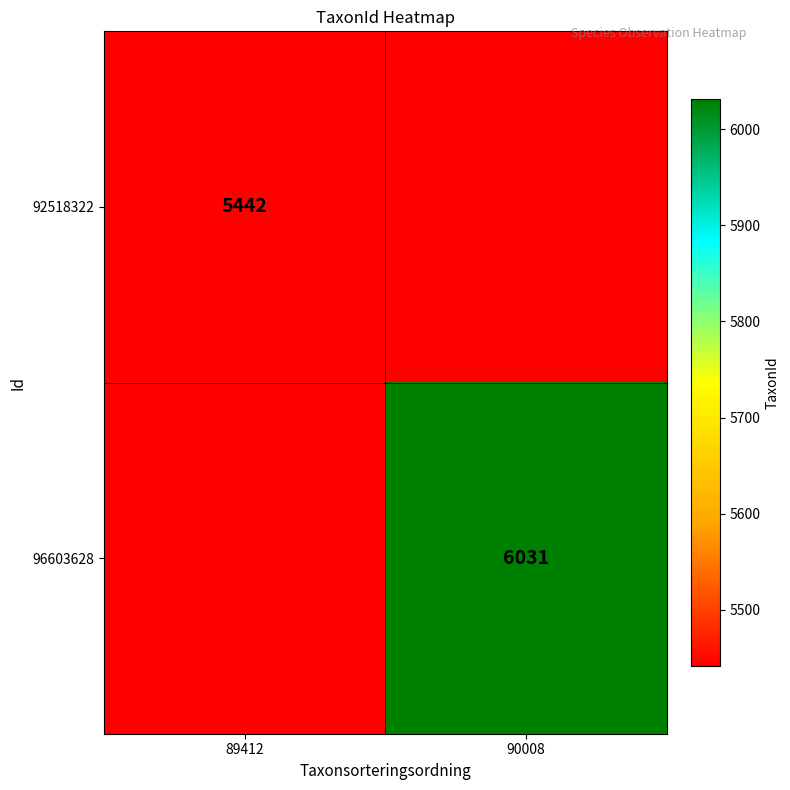

True or false: 96603628 has a value of 6031 at 90008.

True